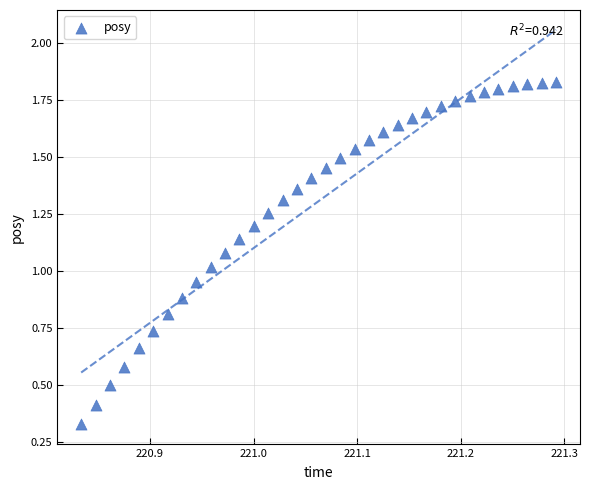

What is the range of X values (max minus min)?

0.5